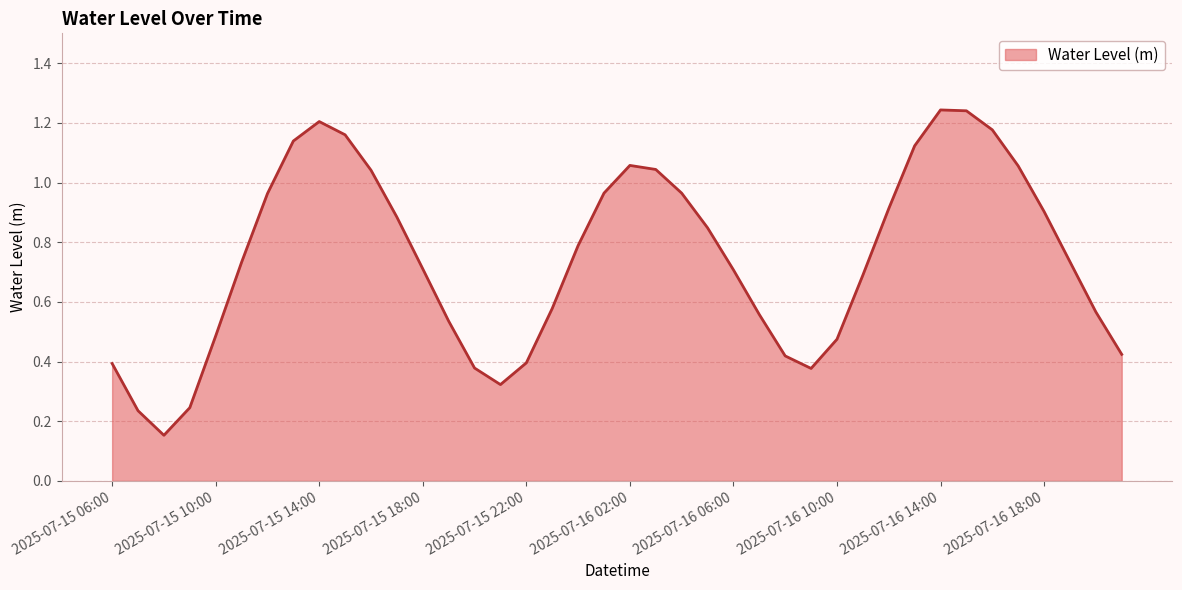

What is the label of the 32nd point from the left?

2025-07-16 13:00